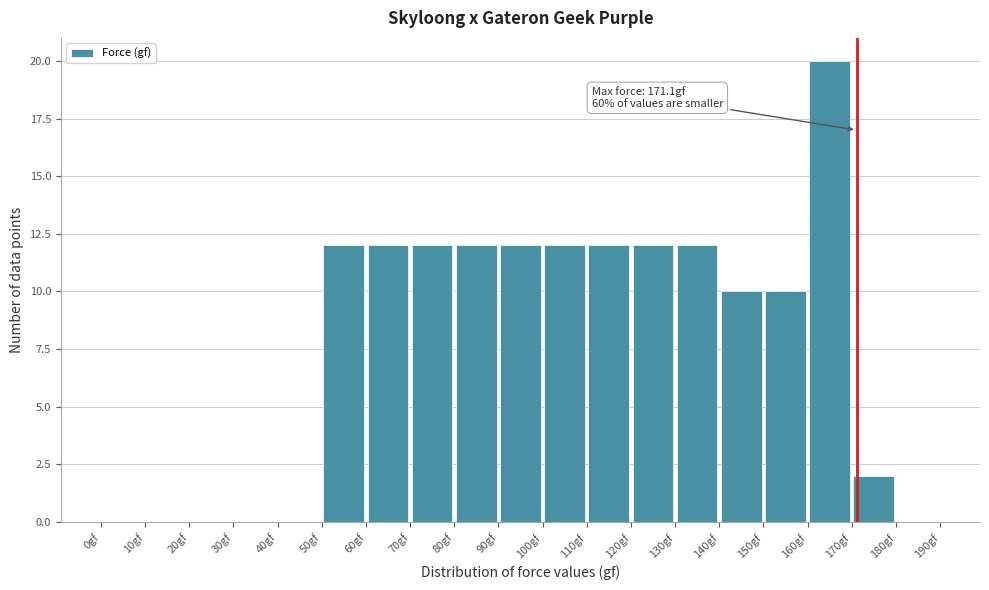

Over which range of the x-axis is the bar tallest?

160 to 170